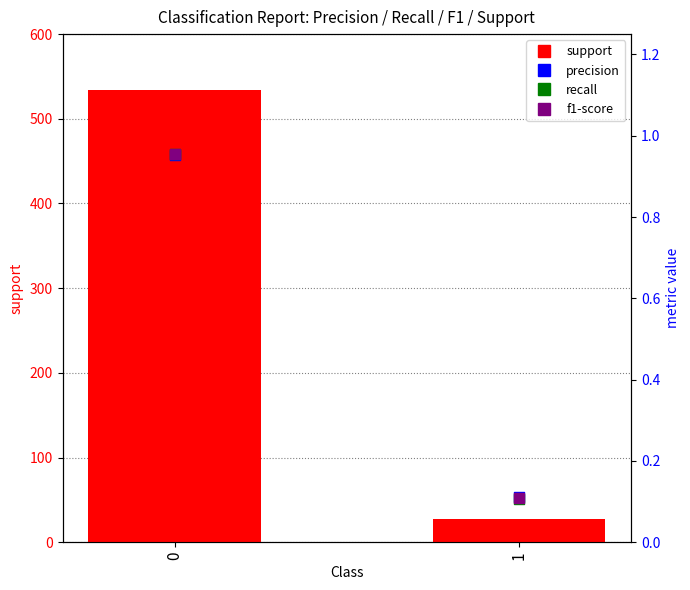

What are all the series names shown in the legend?

support, precision, recall, f1-score